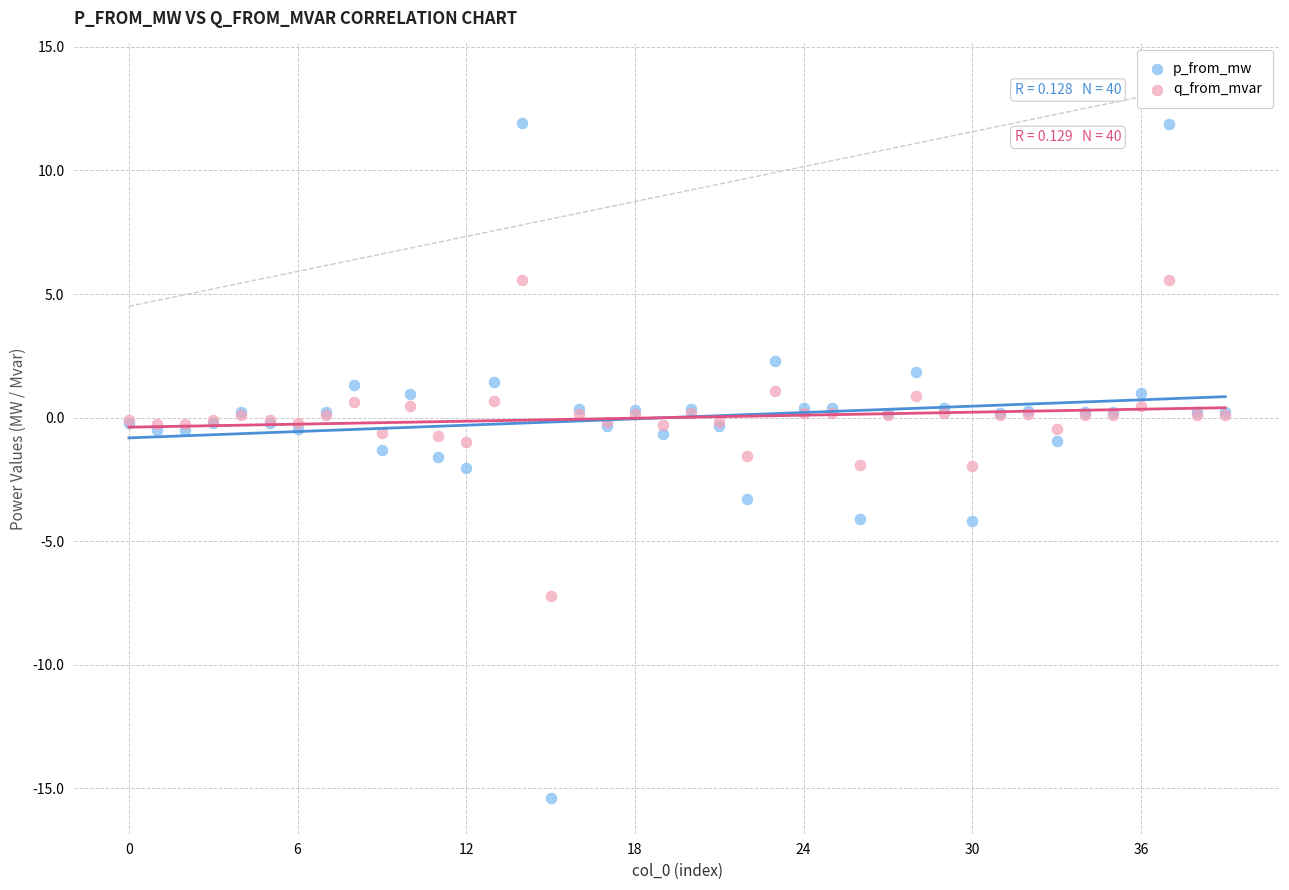

Which series reaches the minimum Y coordinate?

p_from_mw